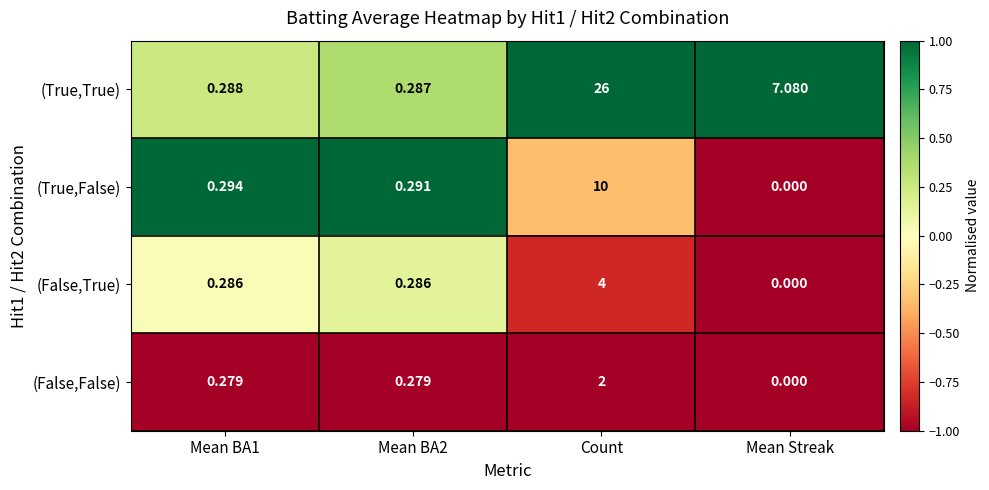

What is the total value across all series at Count?

42.0